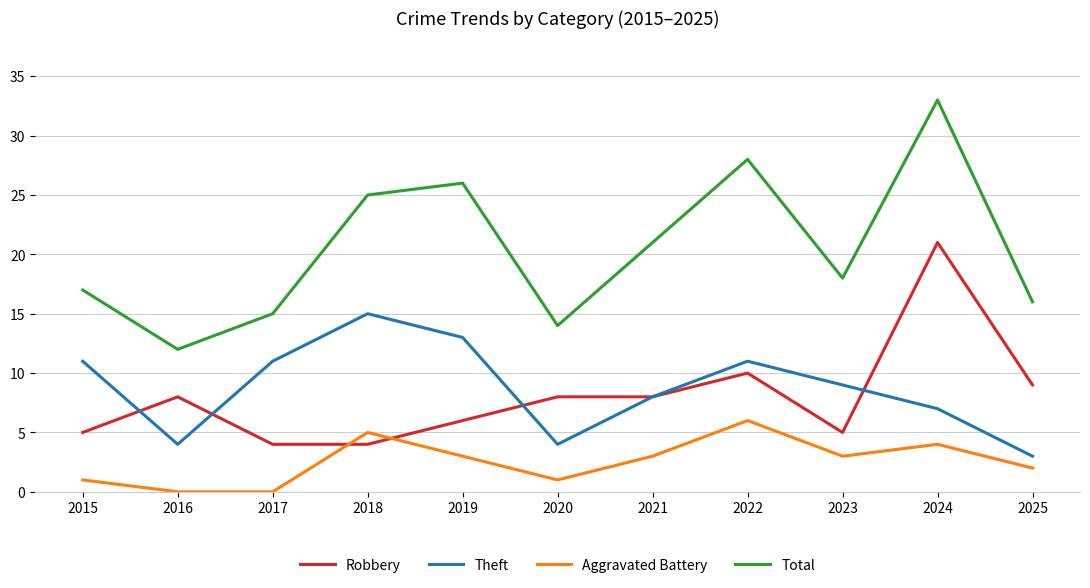

What is the maximum value for Aggravated Battery?

6